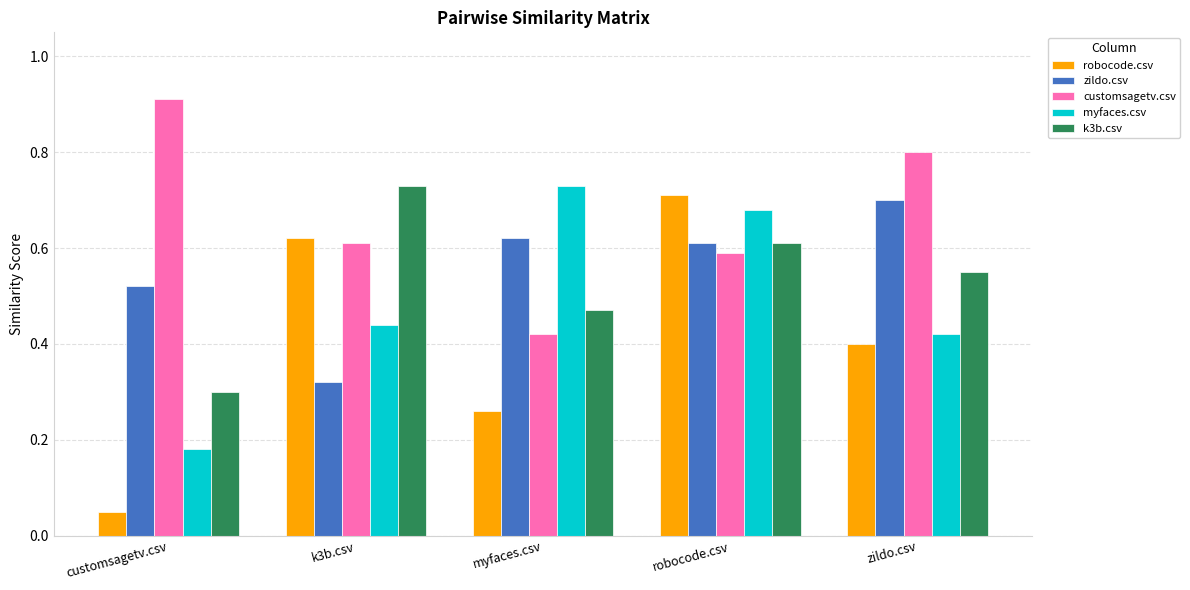

Which category has the highest value in the customsagetv.csv series?

customsagetv.csv